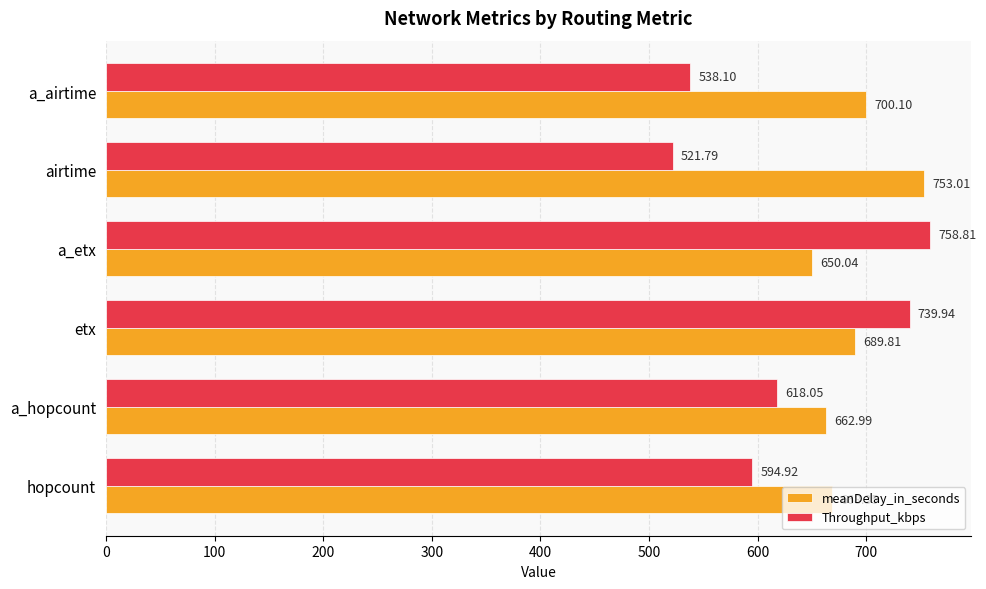

Where is Throughput_kbps nearest to the value 640?

a_hopcount